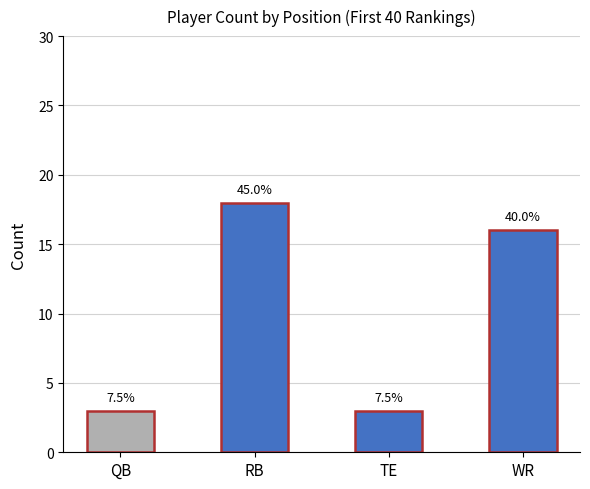

Which category has the highest value across all series?

RB